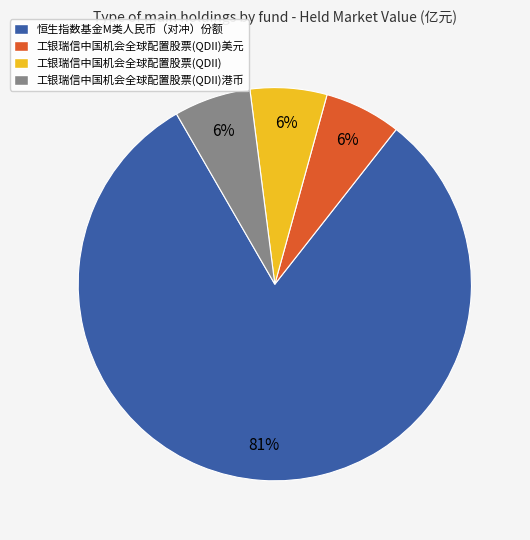

Which slice is the largest?

恒生指数基金M类人民币（对冲）份额